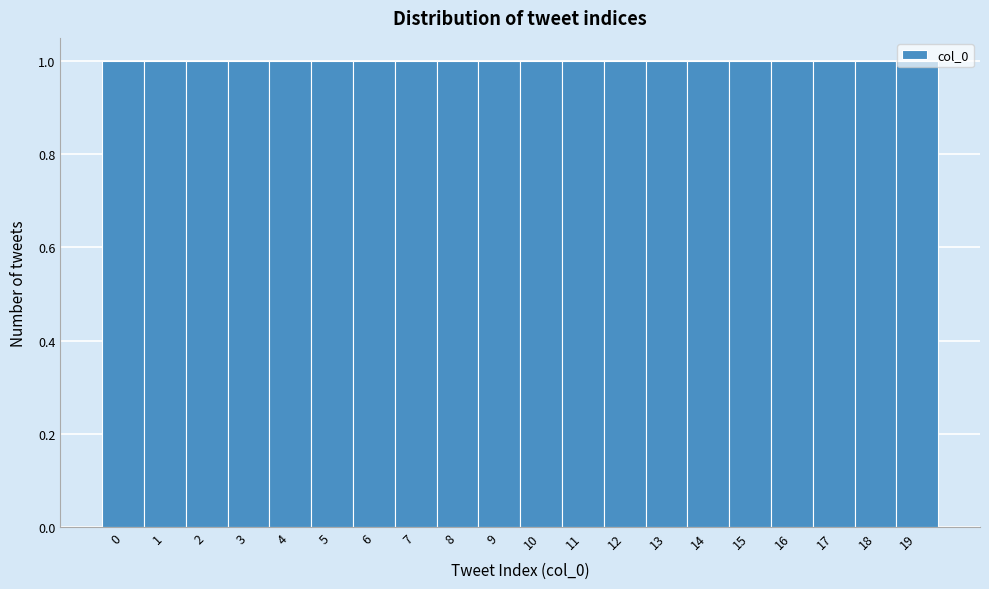

How tall is the bar that spans 11.5 to 12.5 on the x-axis? The values are not printed on the chart, so give them approximately, as read against the axis.

1